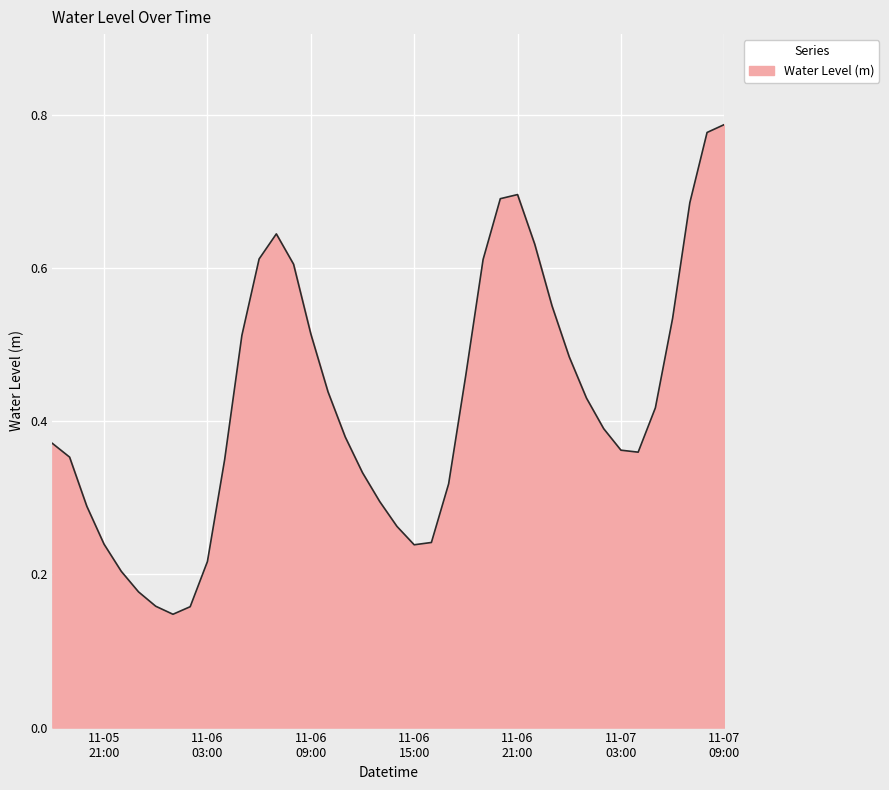

Does the chart display data point markers on the line(s)?

No